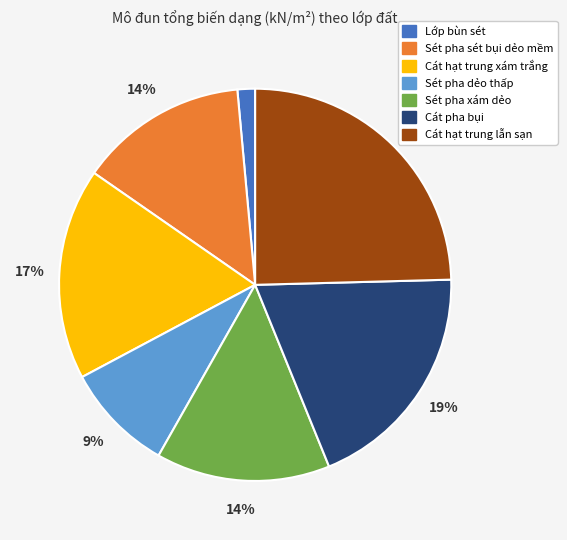

To the nearest percent, what is the average slice percentage?

14%